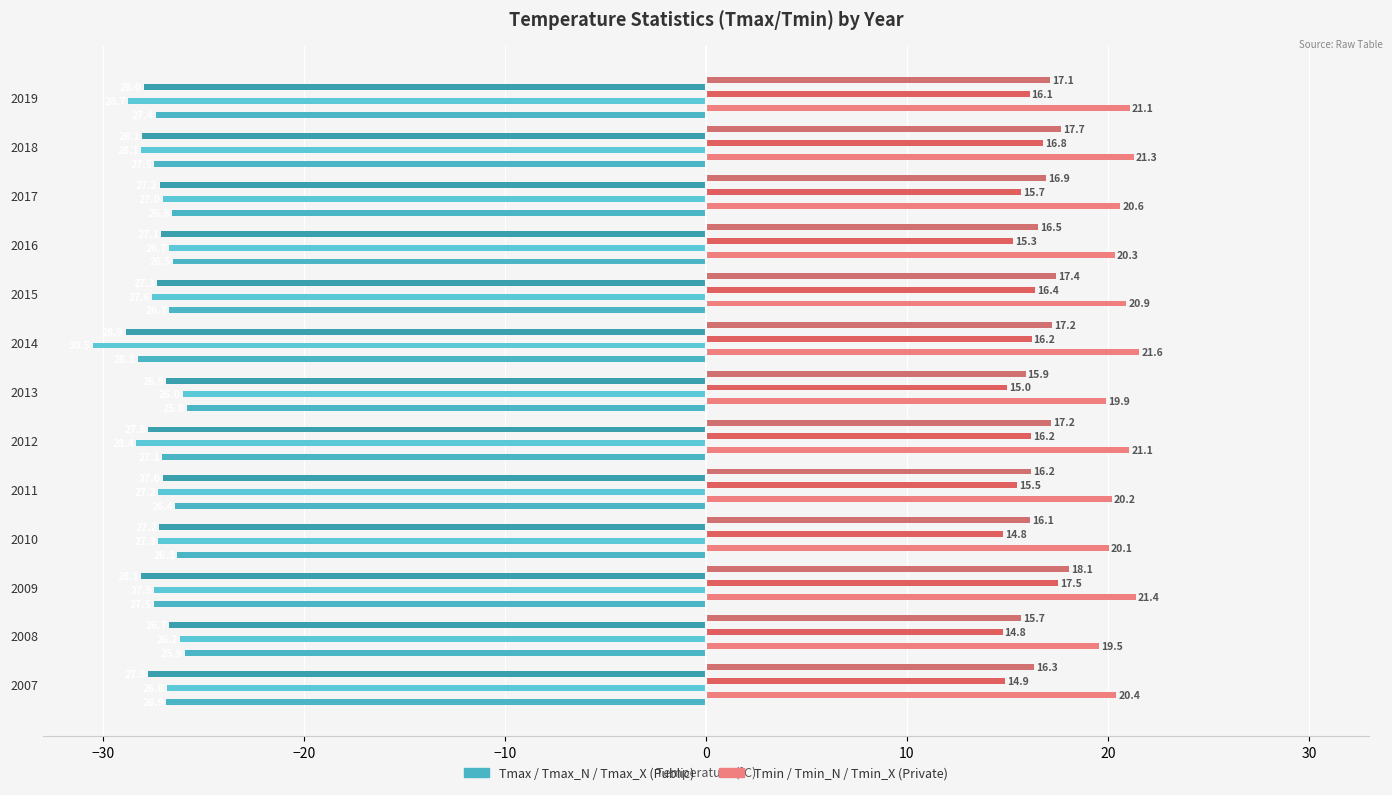

How many categories are shown in the chart?

13